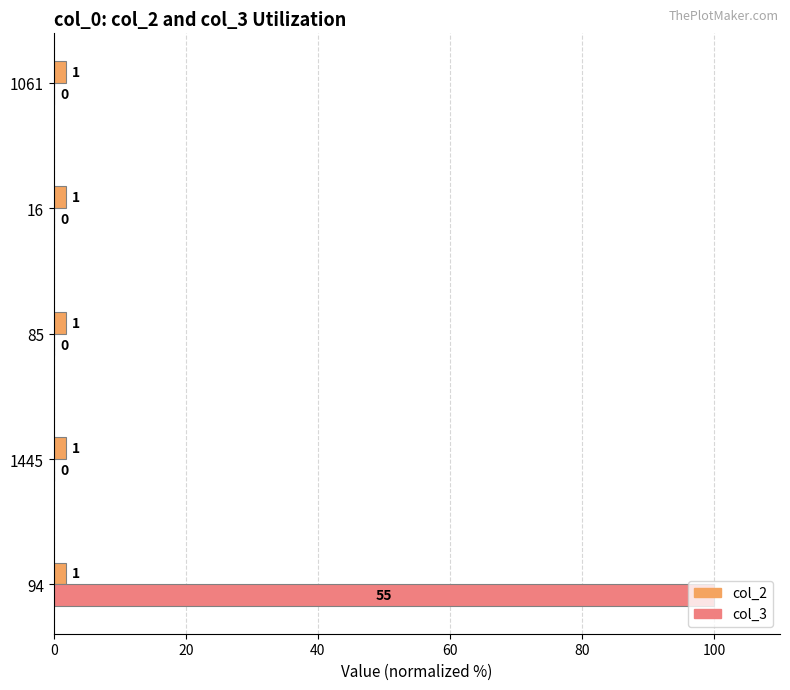

How many data points in col_3 are above 0?

1